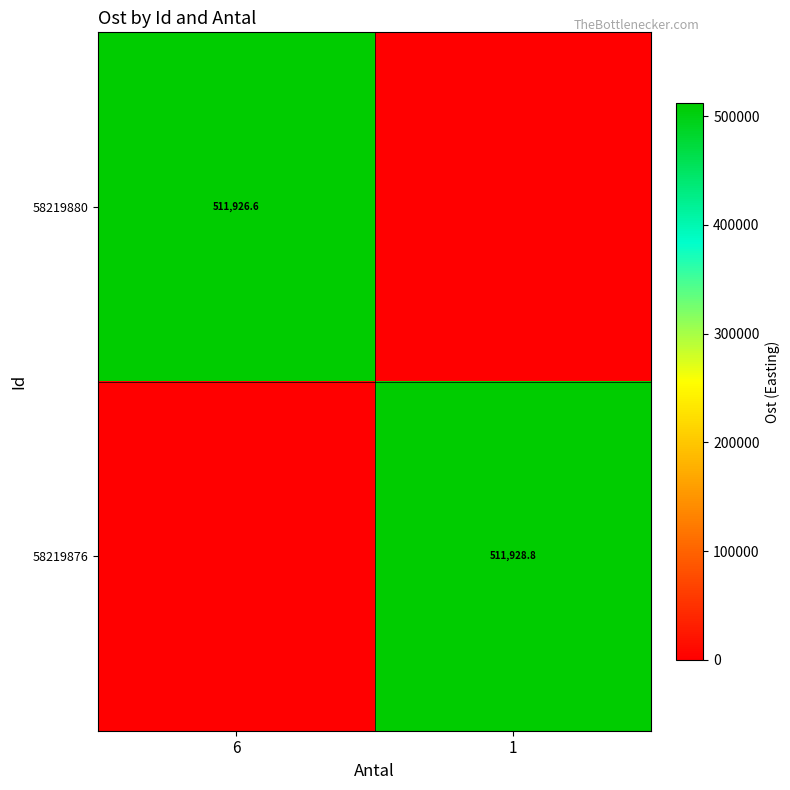

True or false: 58219876 has a value of 511928.8 at 1.

True